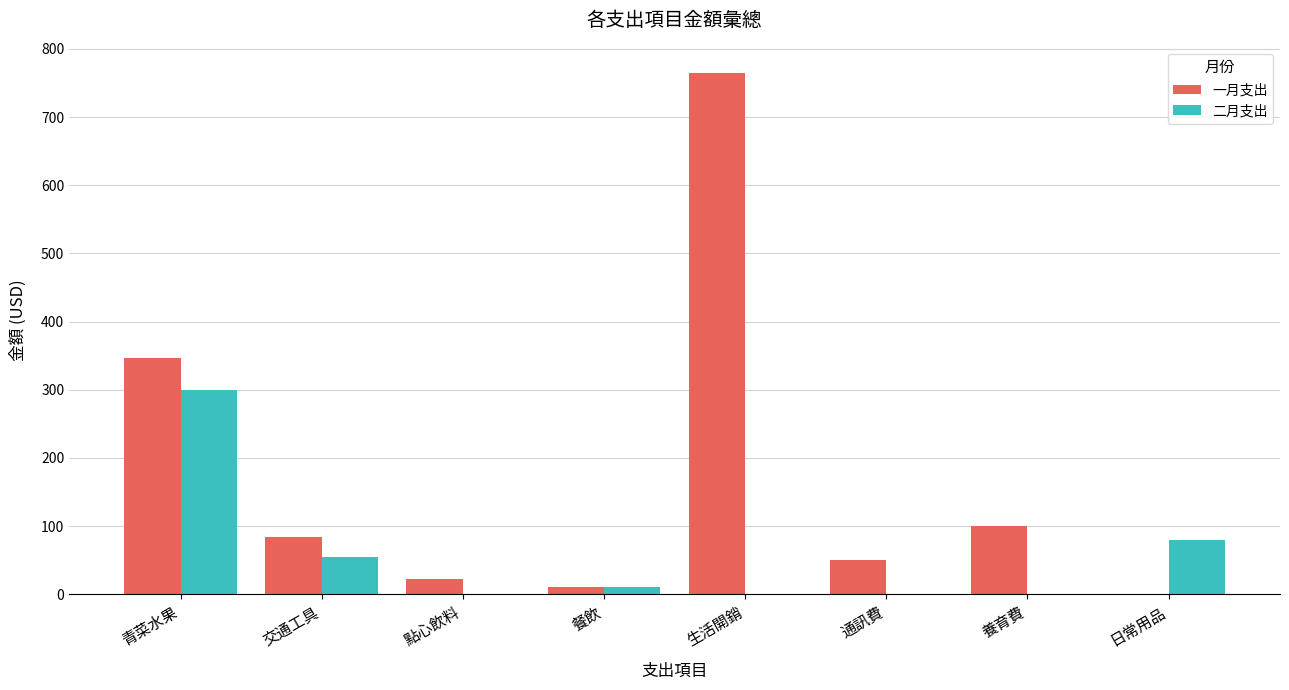

Between 生活開銷 and 通訊費, which series saw the biggest shift?

一月支出